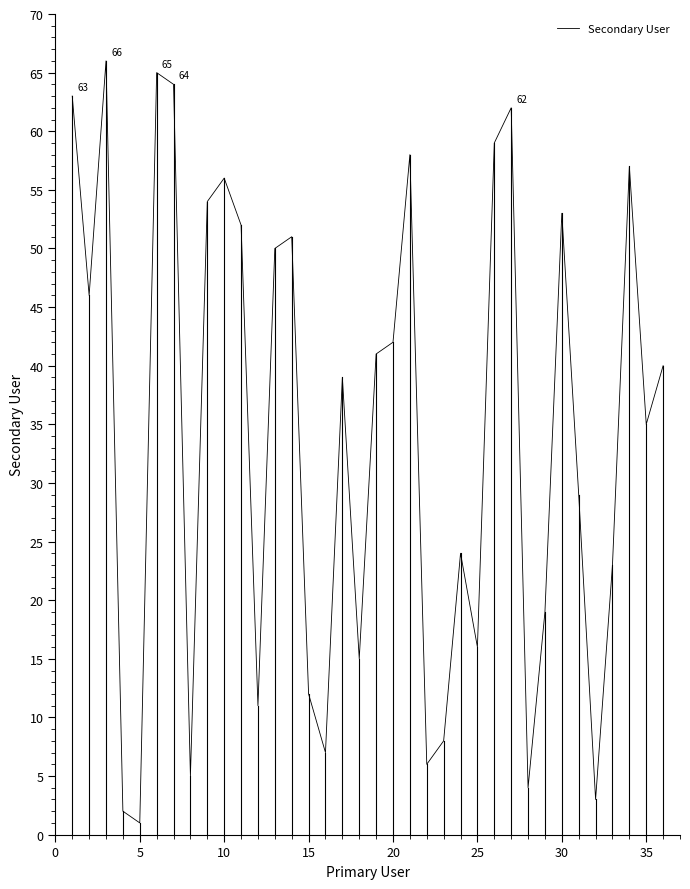

Count the number of data series in this chart.

1